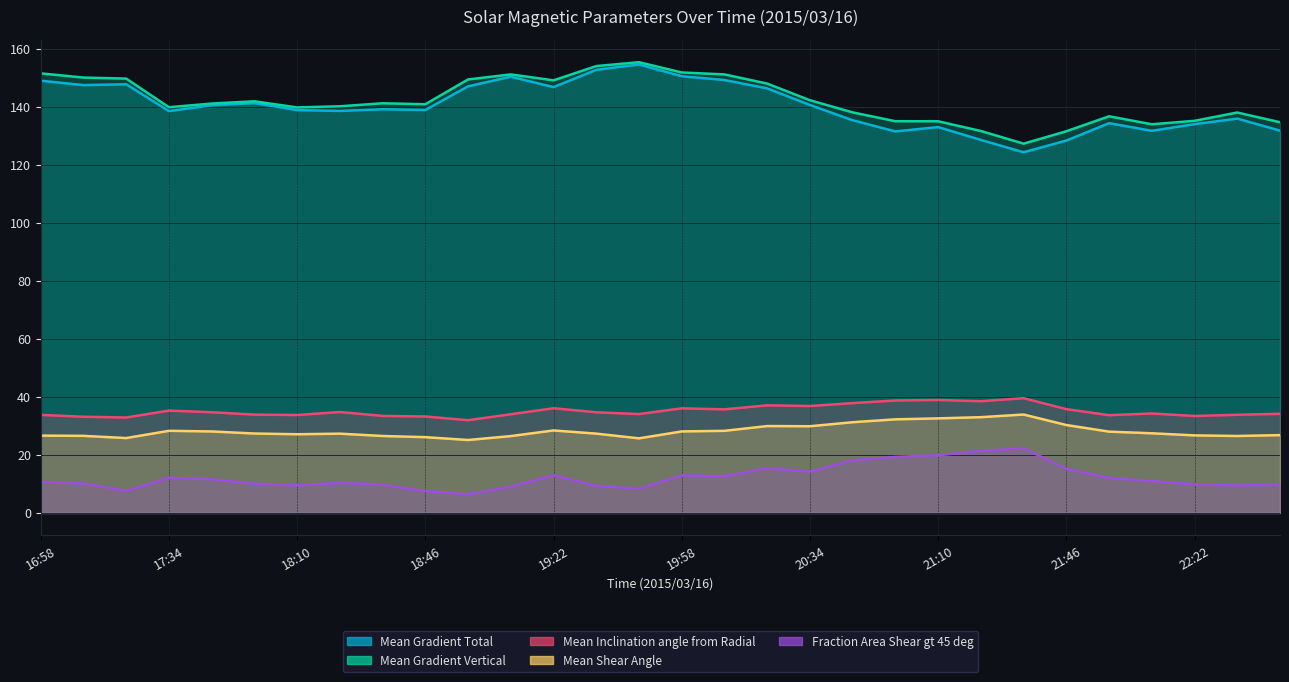

Reading left to right, extract all data points from this chart.

Mean Gradient Total: 16:58=149.0	17:10=147.5	17:22=147.8	17:34=138.5	17:46=140.5	17:58=141.3	18:10=138.9	18:22=138.6	18:34=139.2	18:46=138.9	18:58=147.1	19:10=150.4	19:22=146.8	19:34=152.7	19:46=154.6	19:58=150.5	20:10=149.2	20:22=146.3	20:34=140.6	20:46=135.4	20:58=131.5	21:10=133.0	21:22=128.6	21:34=124.3	21:46=128.4	21:58=134.4	22:10=131.7	22:22=134.0	22:34=135.9	22:46=131.8
Mean Gradient Vertical: 16:58=151.5	17:10=150.1	17:22=149.7	17:34=139.8	17:46=141.1	17:58=141.9	18:10=139.8	18:22=140.2	18:34=141.2	18:46=140.9	18:58=149.4	19:10=151.2	19:22=149.1	19:34=154.0	19:46=155.4	19:58=151.8	20:10=151.2	20:22=148.0	20:34=142.3	20:46=138.1	20:58=135.0	21:10=135.0	21:22=131.7	21:34=127.3	21:46=131.6	21:58=136.7	22:10=134.0	22:22=135.2	22:34=138.0	22:46=134.7
Mean Inclination angle from Radial: 16:58=33.8	17:10=33.2	17:22=32.9	17:34=35.3	17:46=34.7	17:58=33.9	18:10=33.8	18:22=34.8	18:34=33.4	18:46=33.3	18:58=32.0	19:10=34.0	19:22=36.1	19:34=34.7	19:46=34.1	19:58=36.1	20:10=35.7	20:22=37.1	20:34=36.9	20:46=37.9	20:58=38.8	21:10=38.9	21:22=38.5	21:34=39.6	21:46=35.8	21:58=33.7	22:10=34.3	22:22=33.4	22:34=33.8	22:46=34.2
Mean Shear Angle: 16:58=26.7	17:10=26.6	17:22=25.8	17:34=28.3	17:46=28.1	17:58=27.4	18:10=27.1	18:22=27.3	18:34=26.5	18:46=26.1	18:58=25.1	19:10=26.5	19:22=28.4	19:34=27.3	19:46=25.7	19:58=28.1	20:10=28.3	20:22=30.0	20:34=29.9	20:46=31.3	20:58=32.3	21:10=32.6	21:22=33.0	21:34=33.9	21:46=30.3	21:58=28.0	22:10=27.5	22:22=26.7	22:34=26.5	22:46=26.8
Fraction Area Shear gt 45 deg: 16:58=10.7	17:10=10.2	17:22=7.6	17:34=12.1	17:46=11.6	17:58=10.1	18:10=9.5	18:22=10.4	18:34=9.7	18:46=7.6	18:58=6.5	19:10=9.0	19:22=13.0	19:34=9.4	19:46=8.3	19:58=12.9	20:10=12.7	20:22=15.4	20:34=14.3	20:46=18.2	20:58=19.3	21:10=19.9	21:22=21.4	21:34=22.3	21:46=15.3	21:58=12.1	22:10=11.0	22:22=9.8	22:34=9.5	22:46=9.7